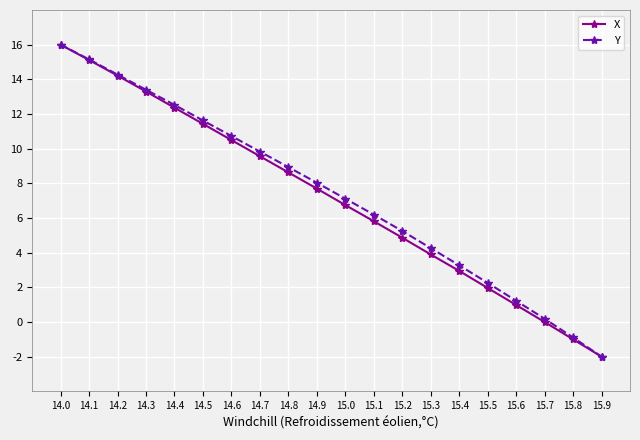

Which series changed the most between 14.2 and 15.5?

X